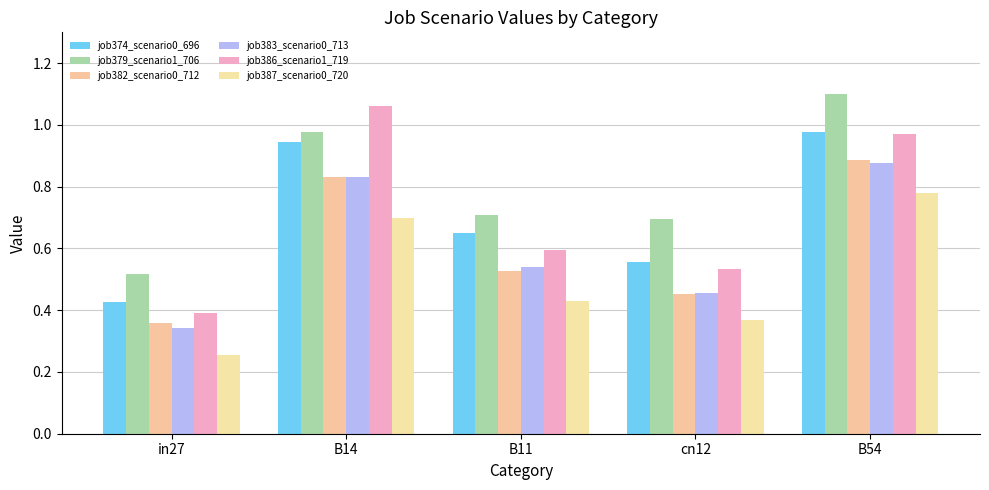

Which category has the lowest value in the job386_scenario1_719 series?

in27